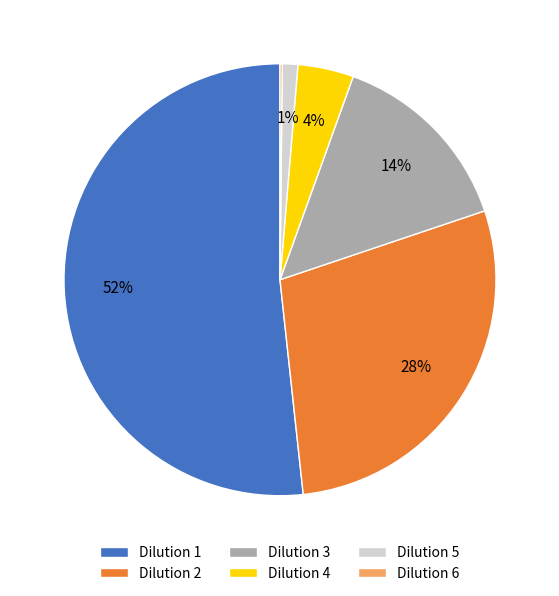

What percentage is the Dilution 5 slice, to the nearest percent?

1%